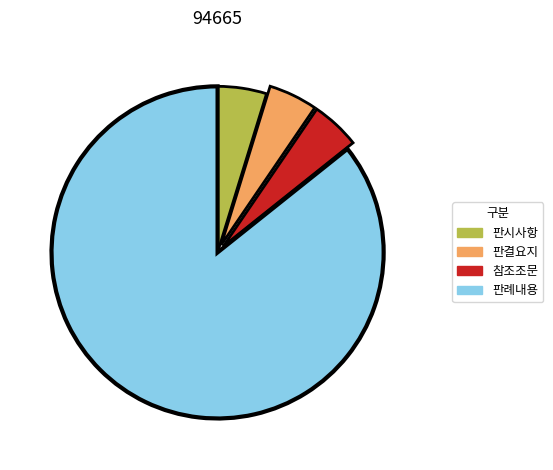

Combined, do 판례내용 and 판결요지 account for over 50%?

Yes